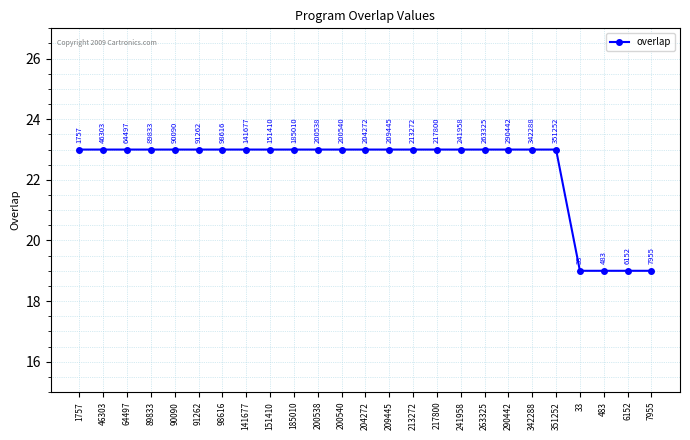

What is the change in value from 98616 to 6152?

-4